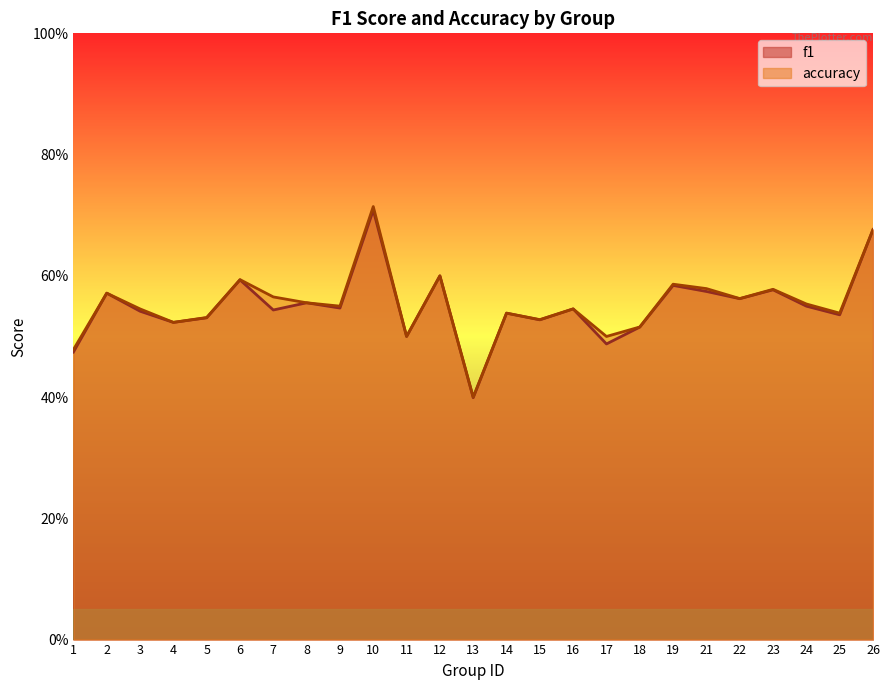

What are all the series names shown in the legend?

f1, accuracy